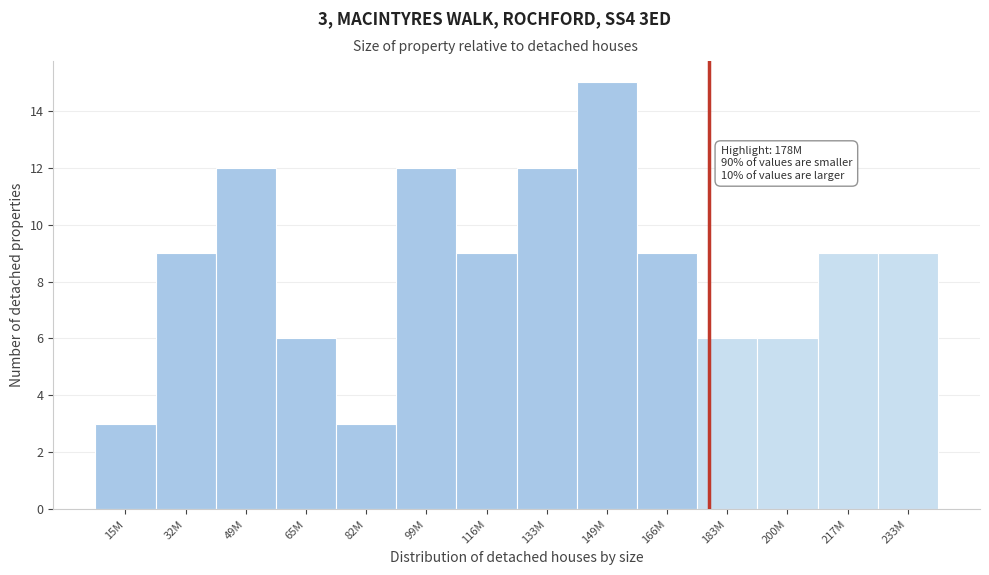

Reading left to right, list all the values displayed in this chart.

3	9	12	6	3	12	9	12	15	9	6	6	9	9